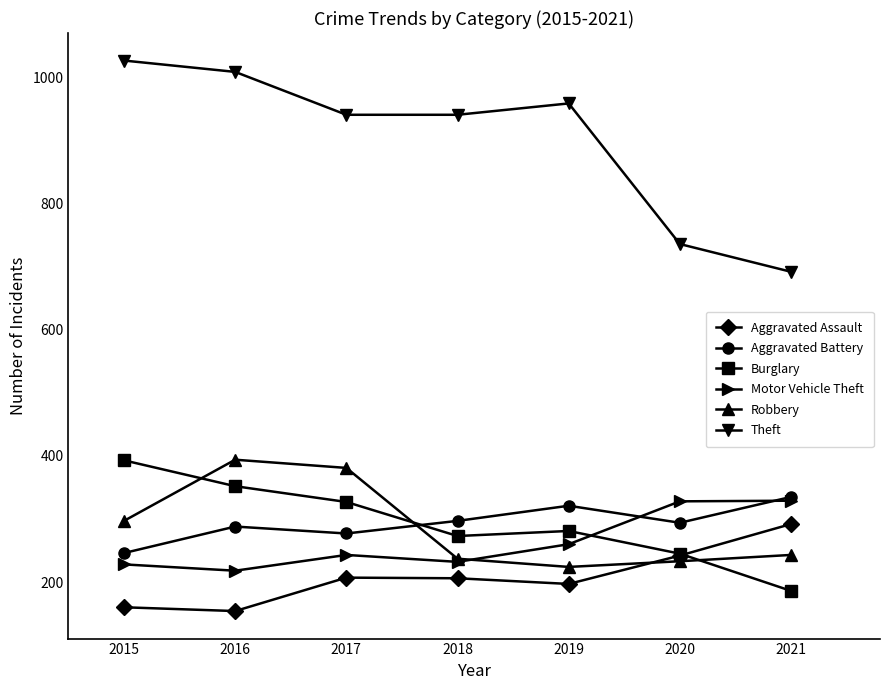

What is the difference between the Robbery values at 2020 and 2016?

161